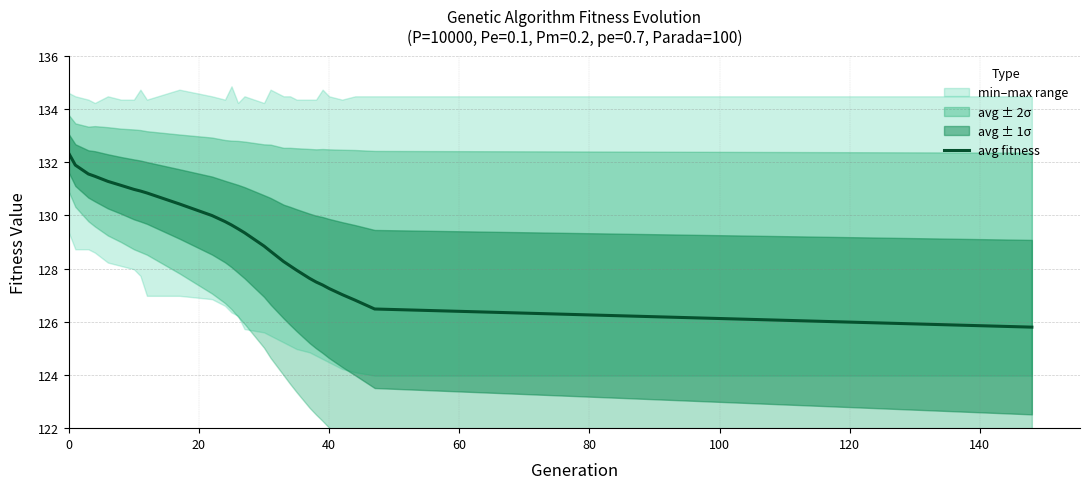

Reading left to right, extract all data points from this chart.

132.3	131.9	131.6	131.5	131.3	131.1	131.0	130.9	130.8	130.4	130.0	129.8	129.6	129.5	129.3	128.8	128.7	128.3	128.1	127.9	127.6	127.5	127.4	127.2	127.0	126.8	126.5	125.8